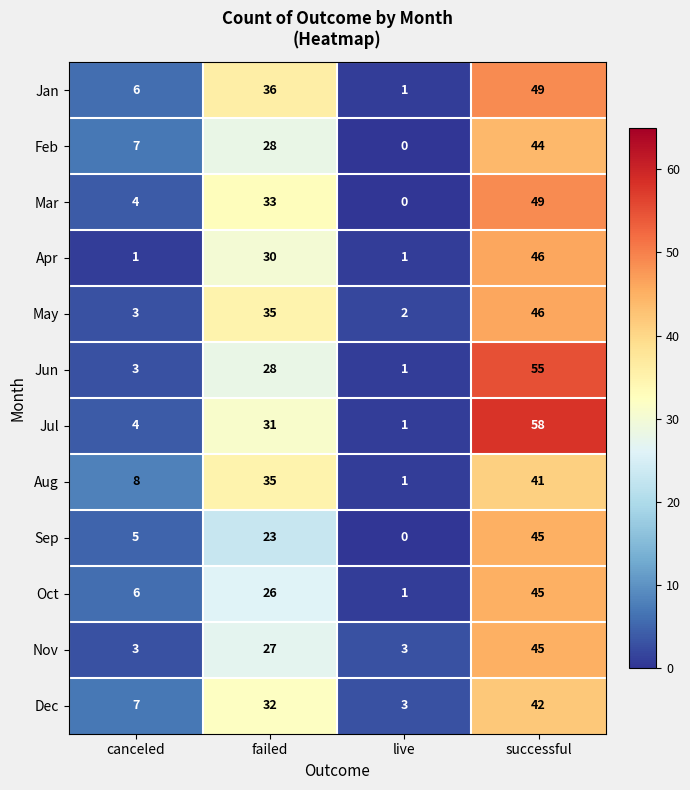

At which category is the sum across all series the highest?

successful